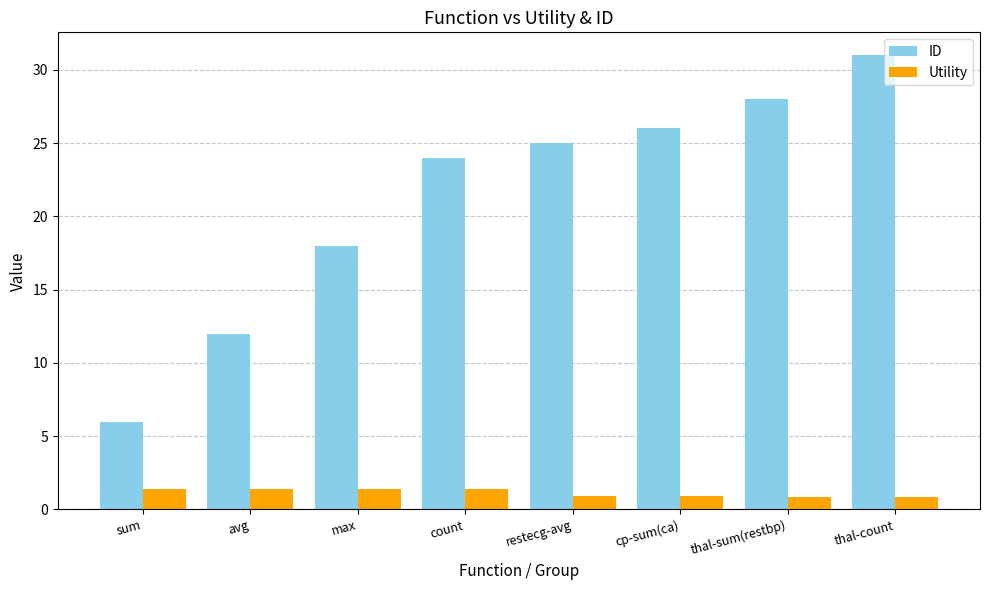

What is the difference between the maximum and minimum values in the Utility series?

0.5